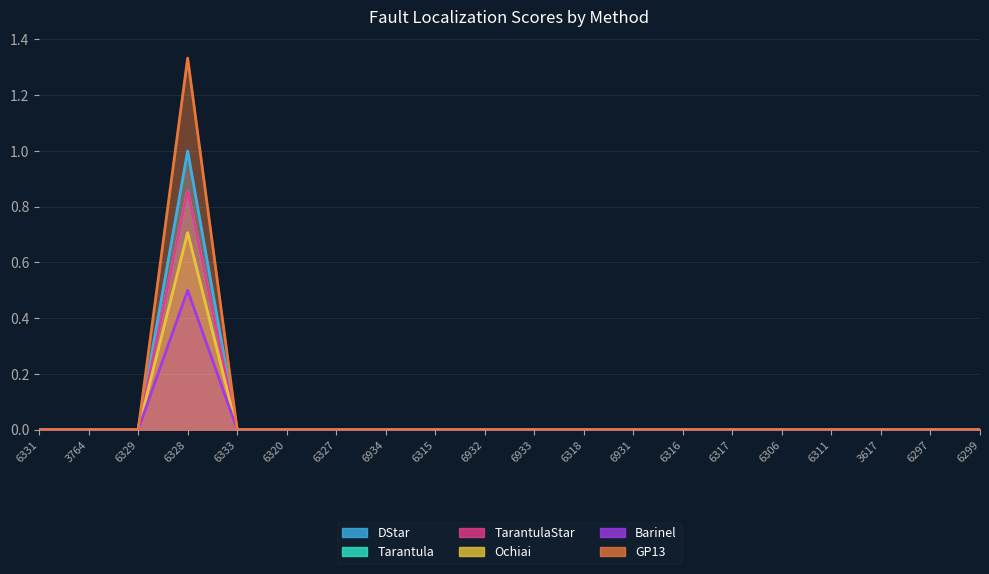

What position from the right is 6297?

2